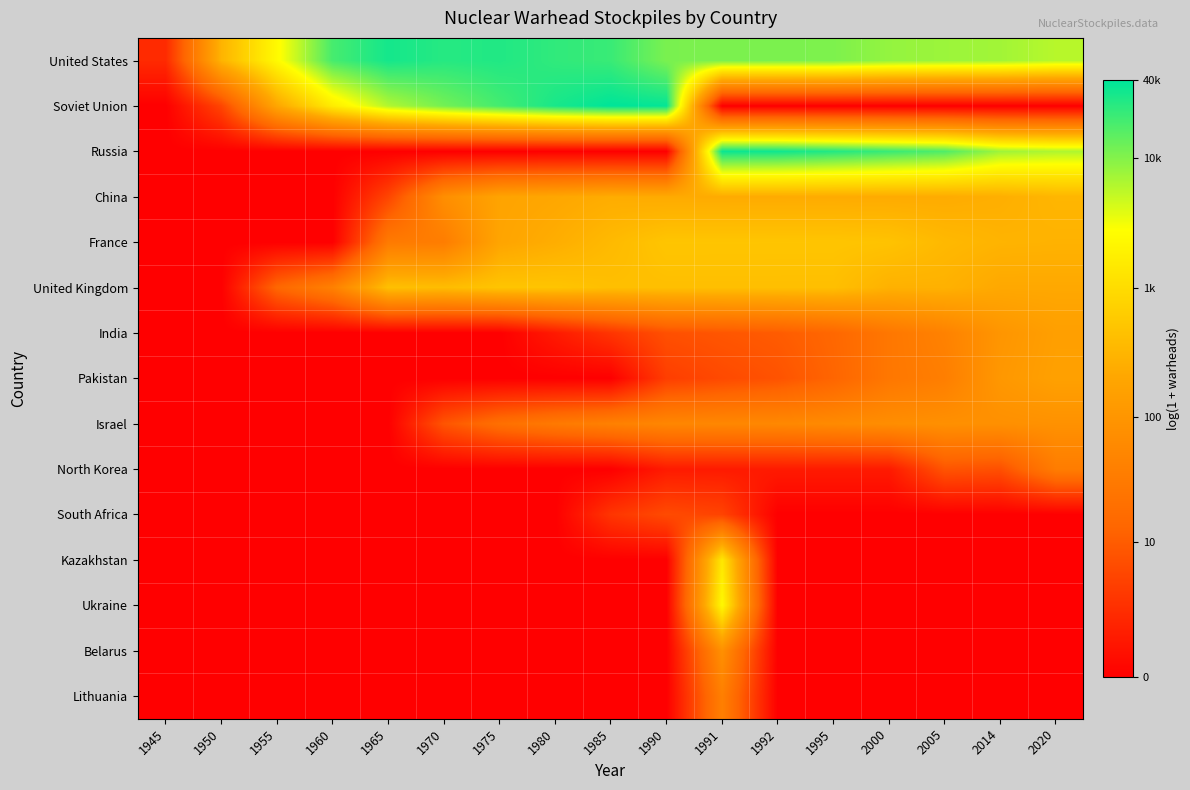

Which series has the largest range (max minus min)?

Soviet Union